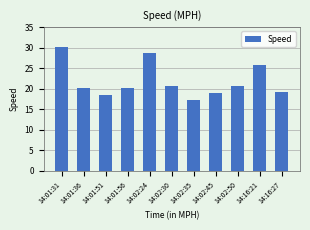

What is the average value?

21.9